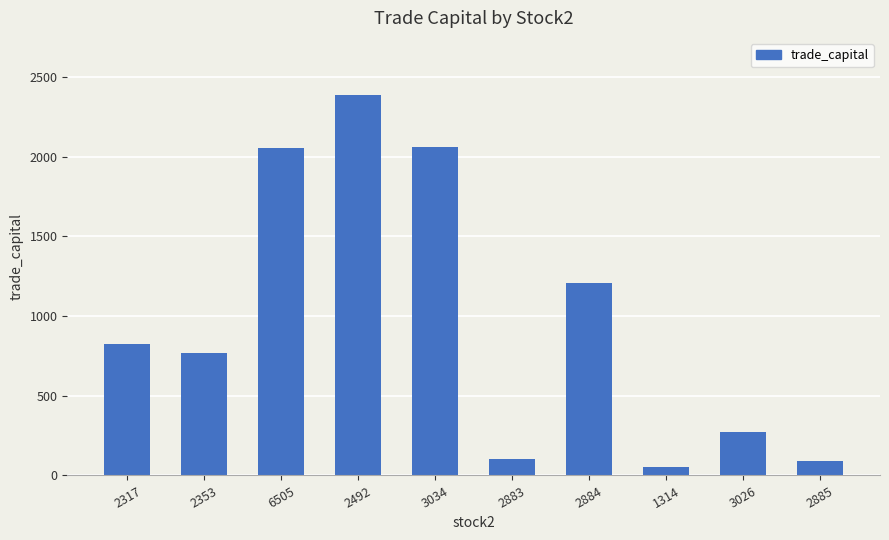

What value does the data have at 3034?

2058.4